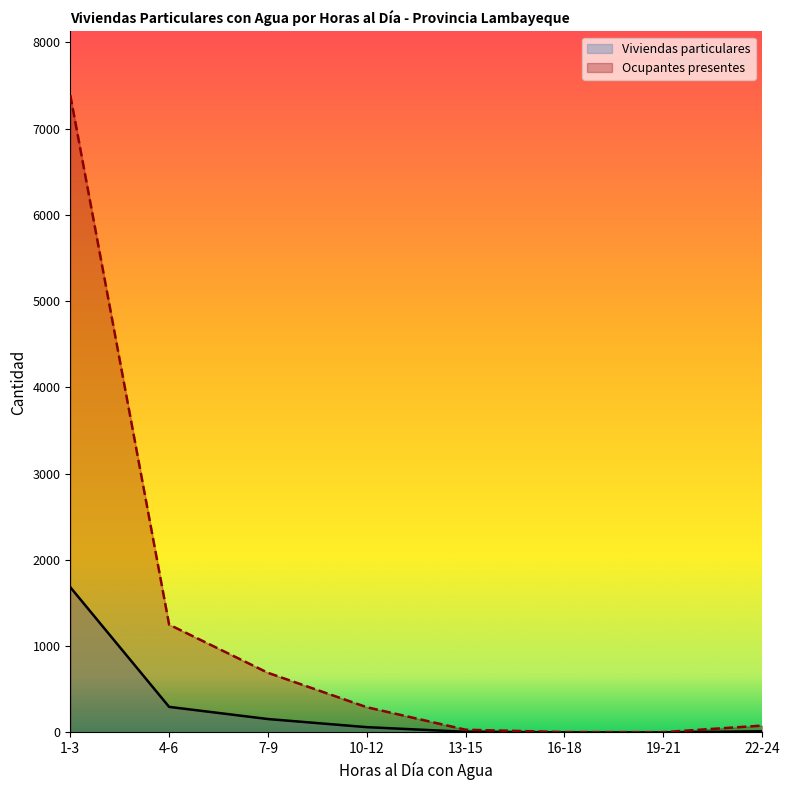

Is it true that Viviendas particulares equals 104 at 10-12?

False